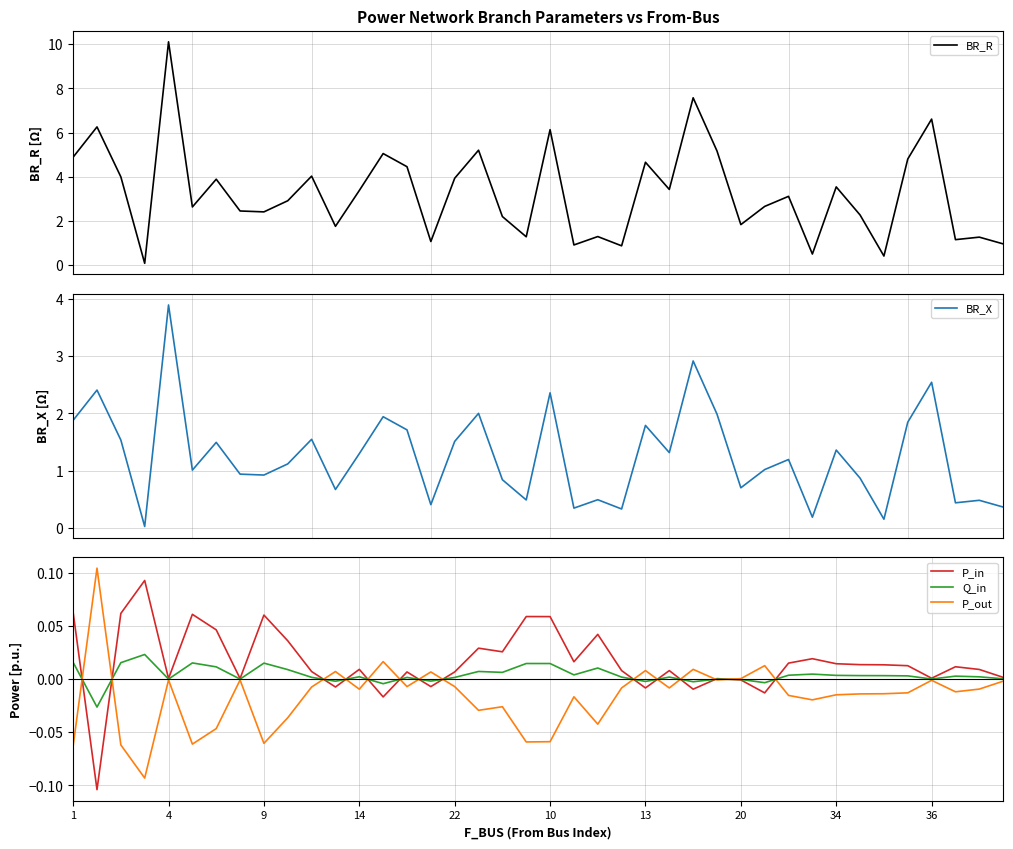

What are all the series names shown in the legend?

BR_R, BR_X, P_in, Q_in, P_out